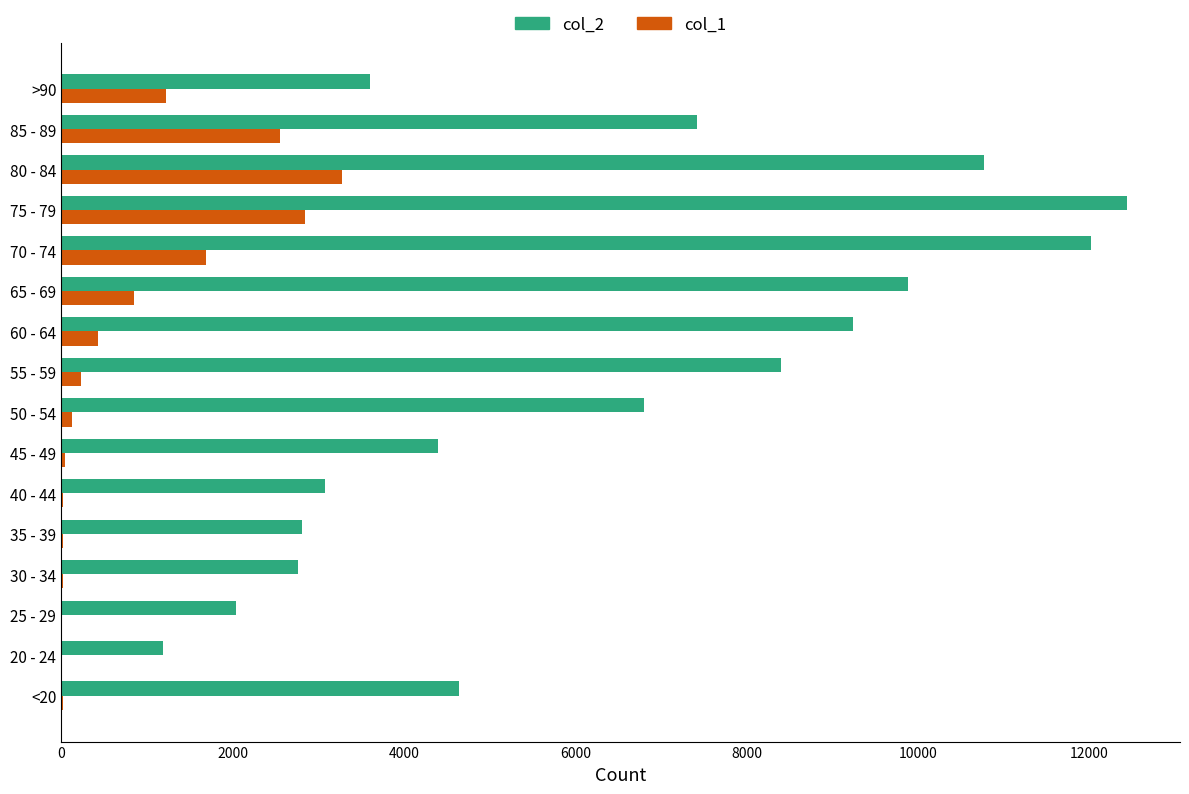

What is the greatest value displayed?

12434